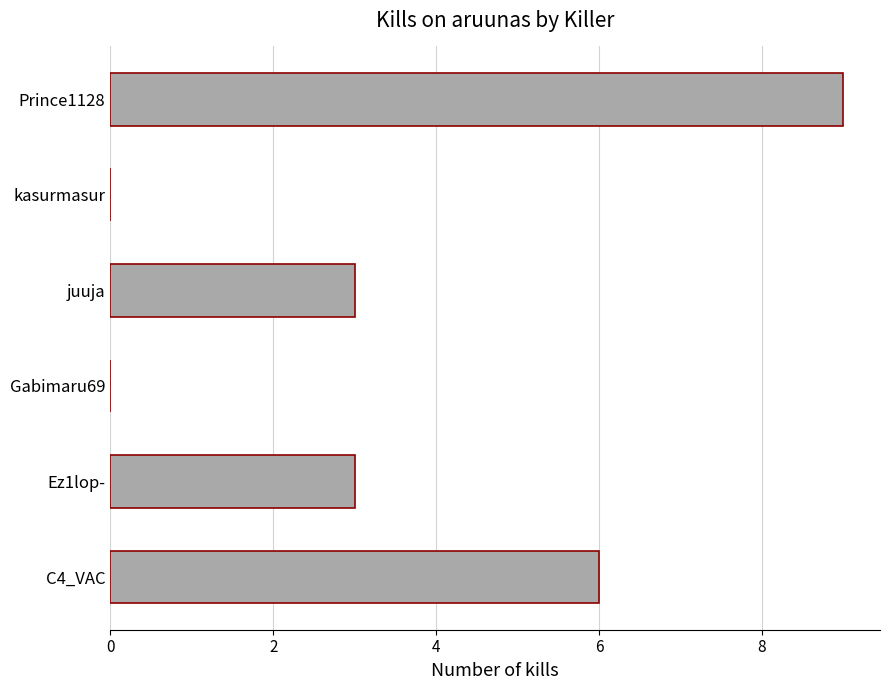

The value at kasurmasur is 5. True or false?

False